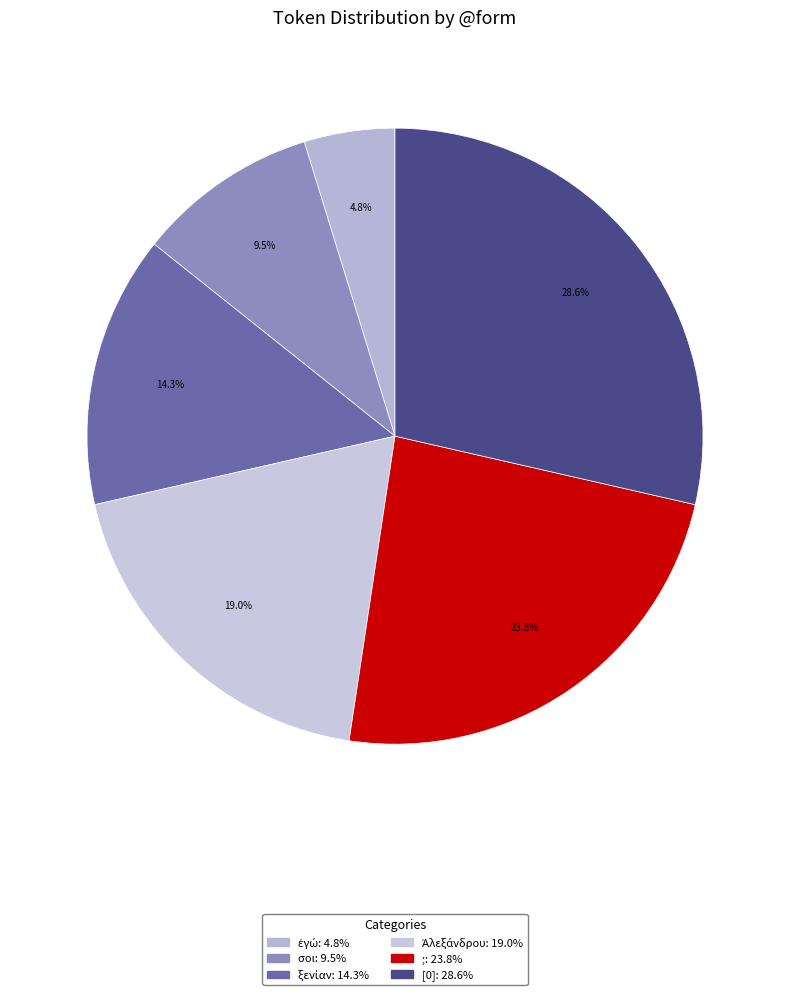

To the nearest percent, what is the combined percentage of ; and [0]?

52%